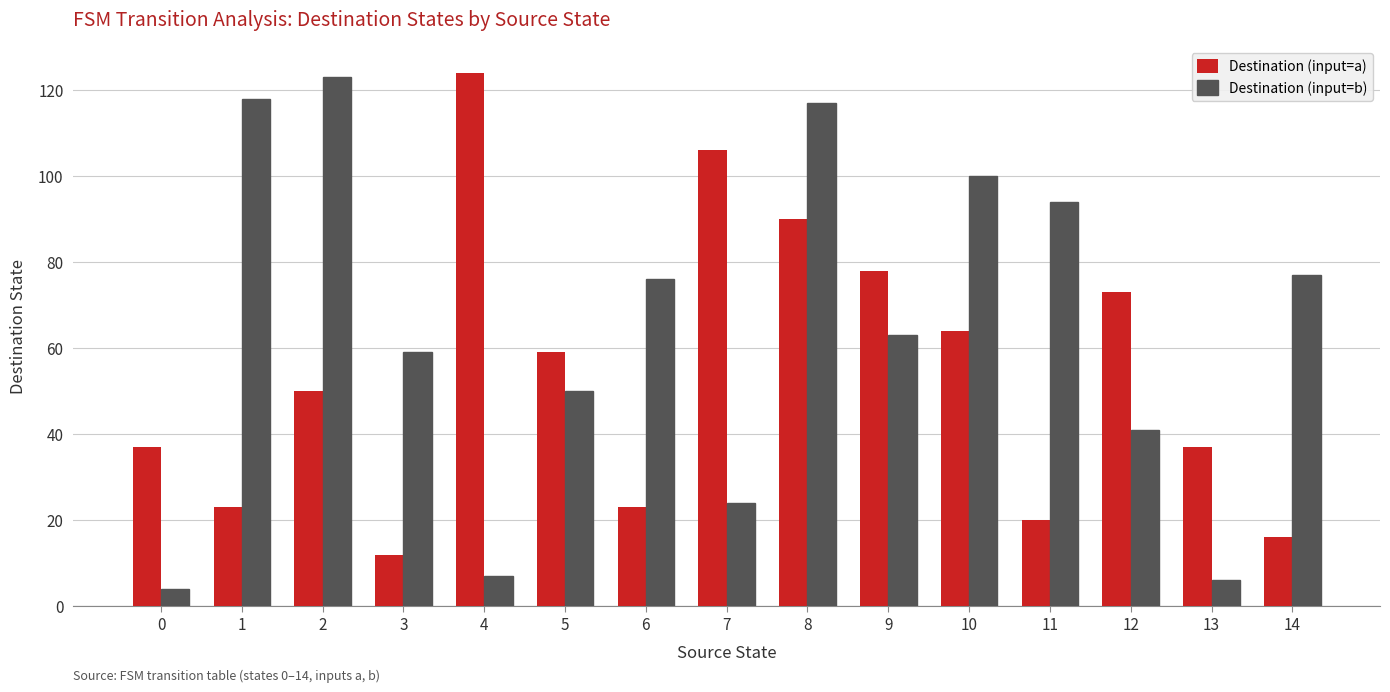

The Destination (input=b) series shows 176 at 8. True or false?

False